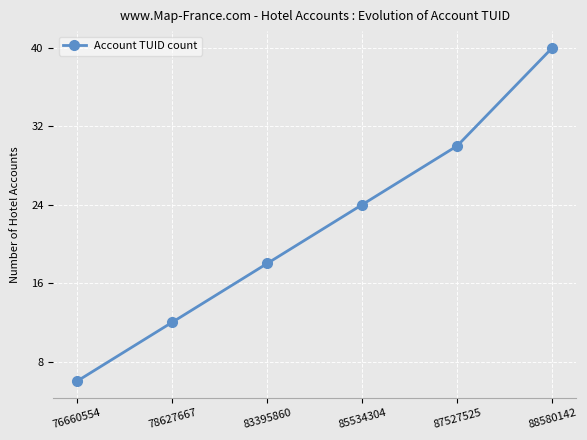

True or false: there are more than 0 points higher than both neighbors.

False